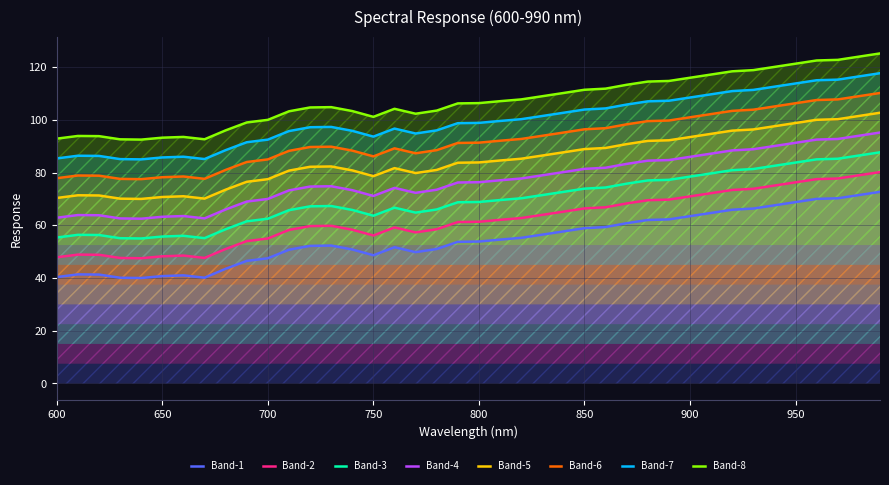

Rank the categories by value from lowest to highest.

640.0, 630.0, 670.0, 600.0, 650.0, 660.0, 620.0, 610.0, 680.0, 690.0, 700.0, 750.0, 770.0, 710.0, 740.0, 780.0, 760.0, 720.0, 730.0, 790.0, 800.0, 810.0, 820.0, 830.0, 840.0, 850.0, 860.0, 870.0, 880.0, 890.0, 900.0, 910.0, 920.0, 930.0, 940.0, 950.0, 960.0, 970.0, 980.0, 990.0